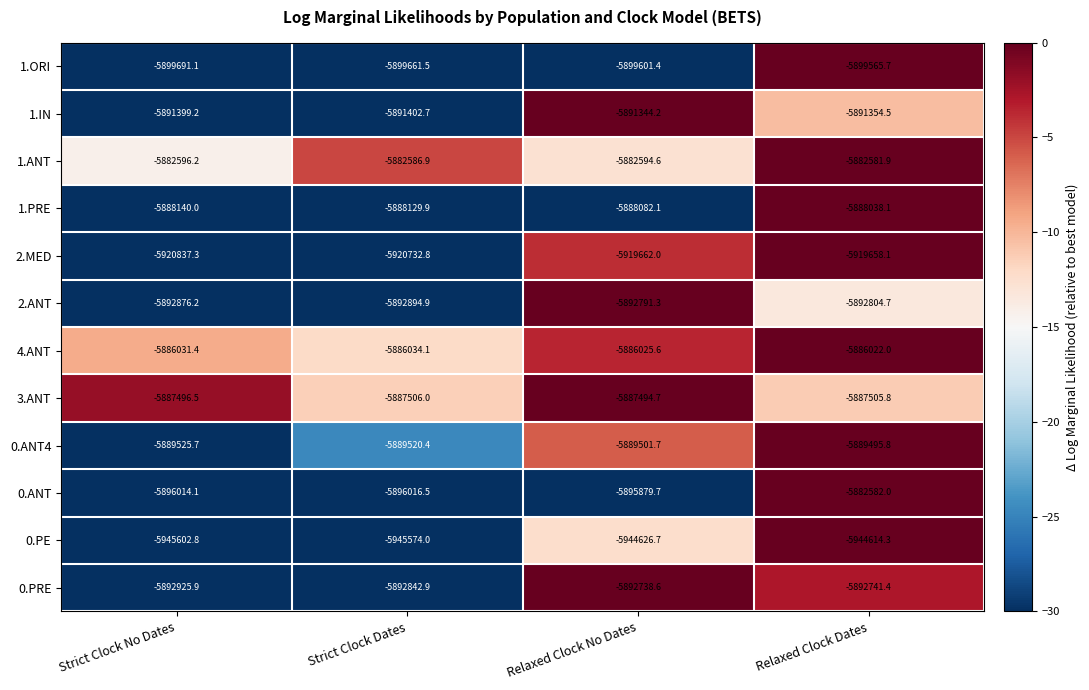

How many series are shown in this chart?

12